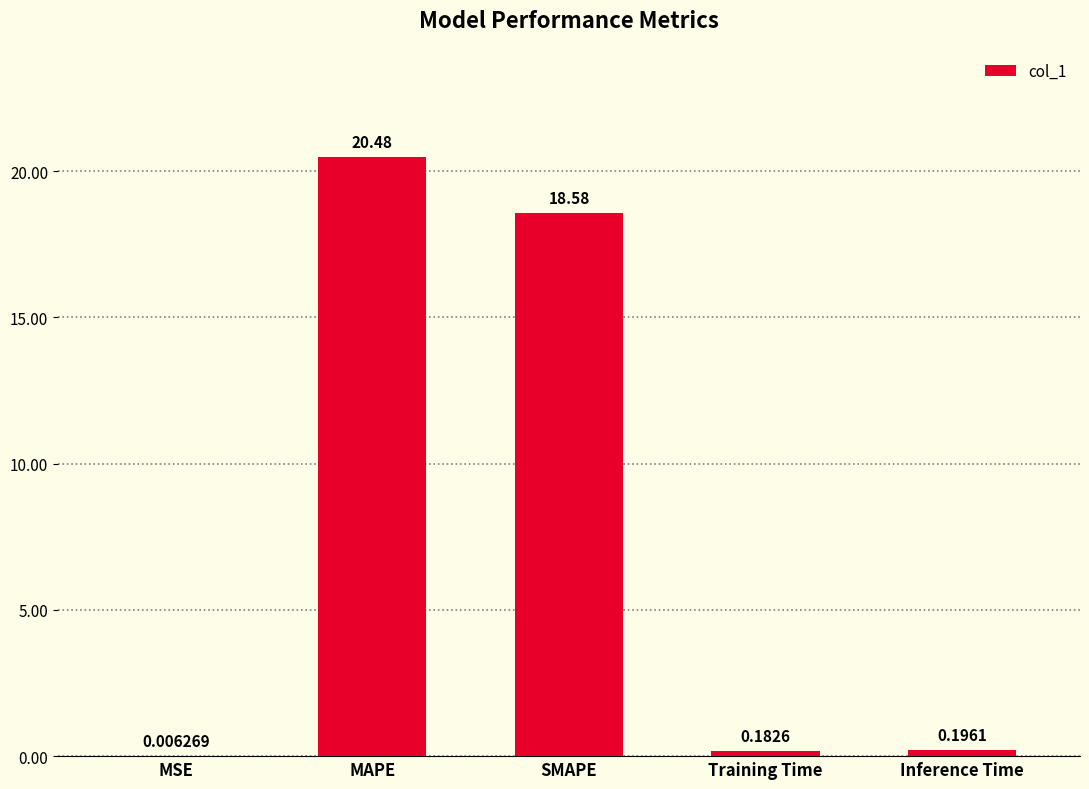

What is the change in value from MSE to MAPE?

+20.5